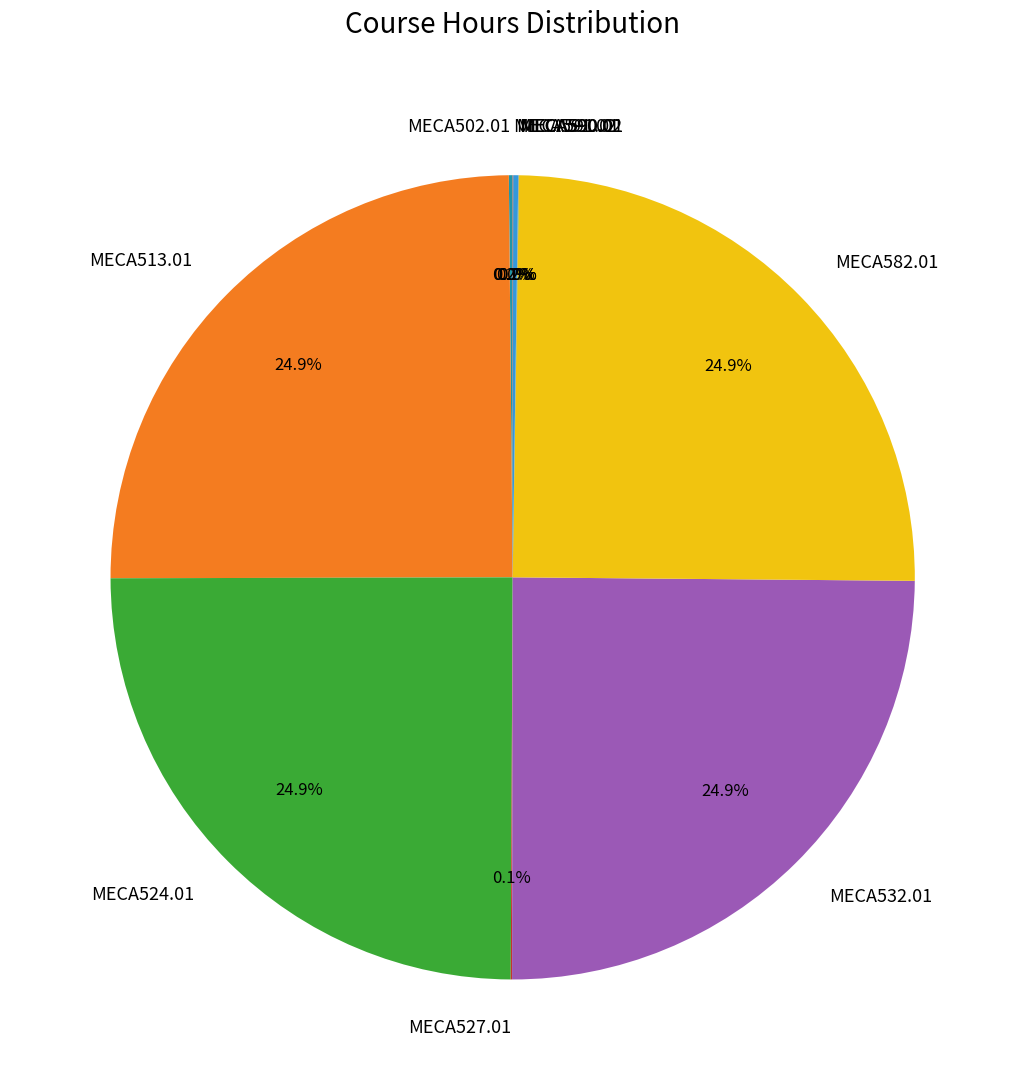

What portion of the pie excludes MECA524.01?

75.1%